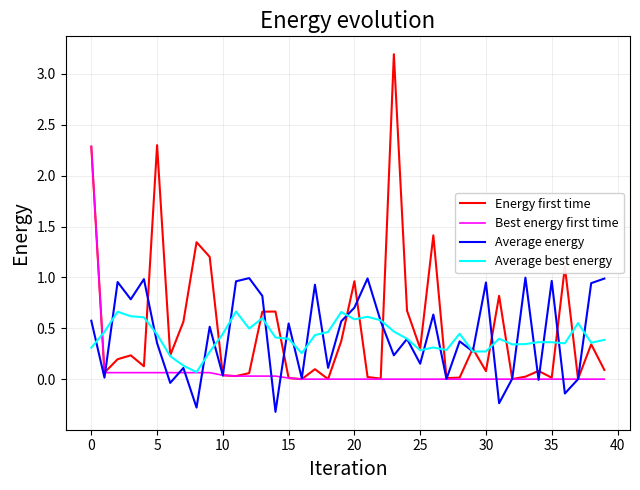

At how many categories does at least one series exceed 0?

40